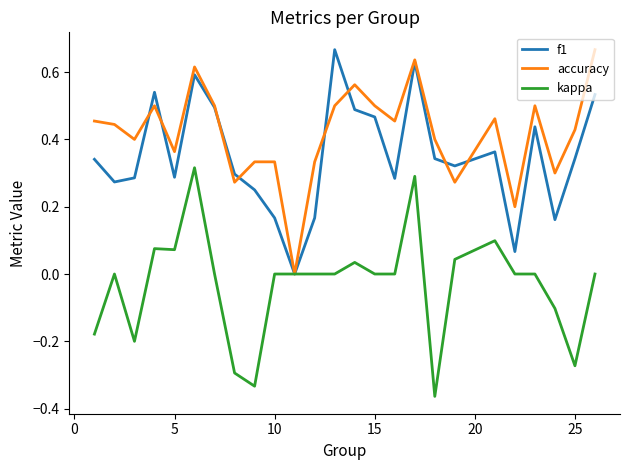

Which series has the largest total across all categories?

accuracy